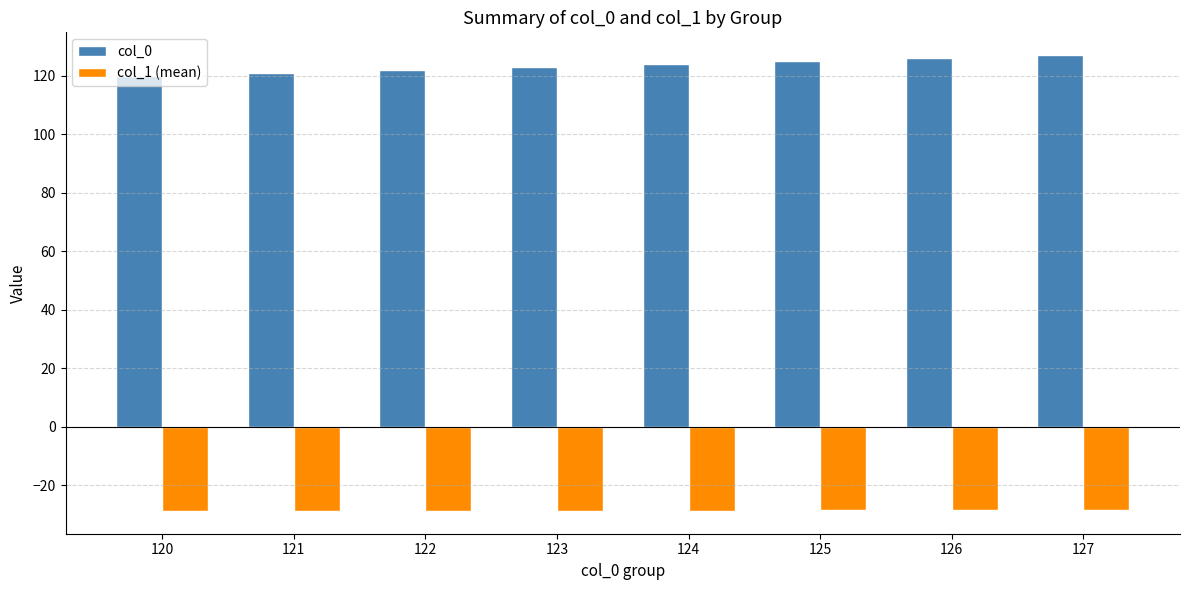

Rank the series at 121 from lowest to highest value.

col_1 (mean), col_0